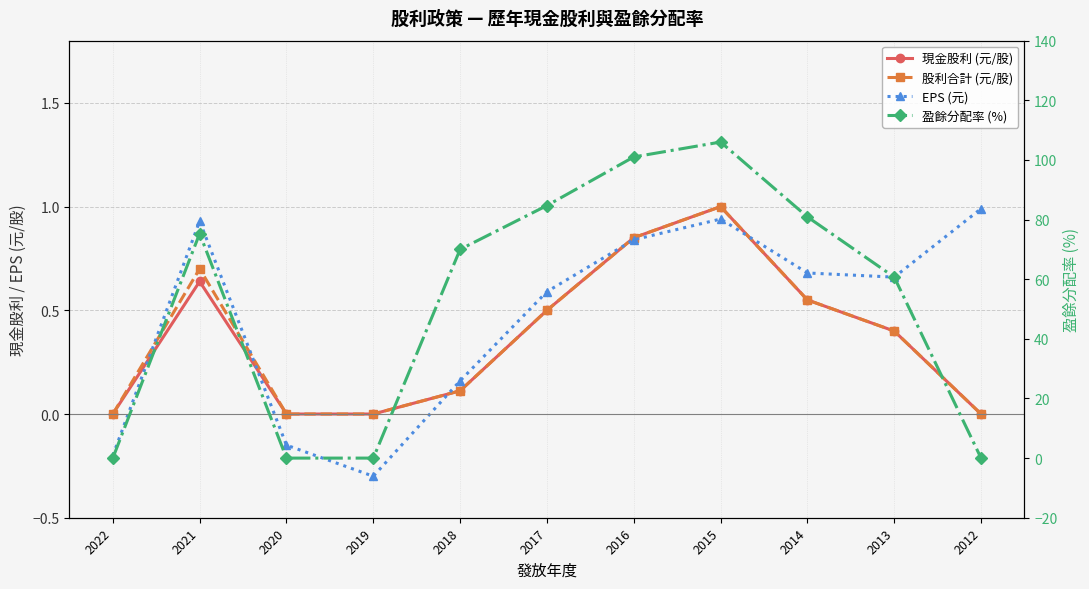

How many lines are shown in the chart?

4